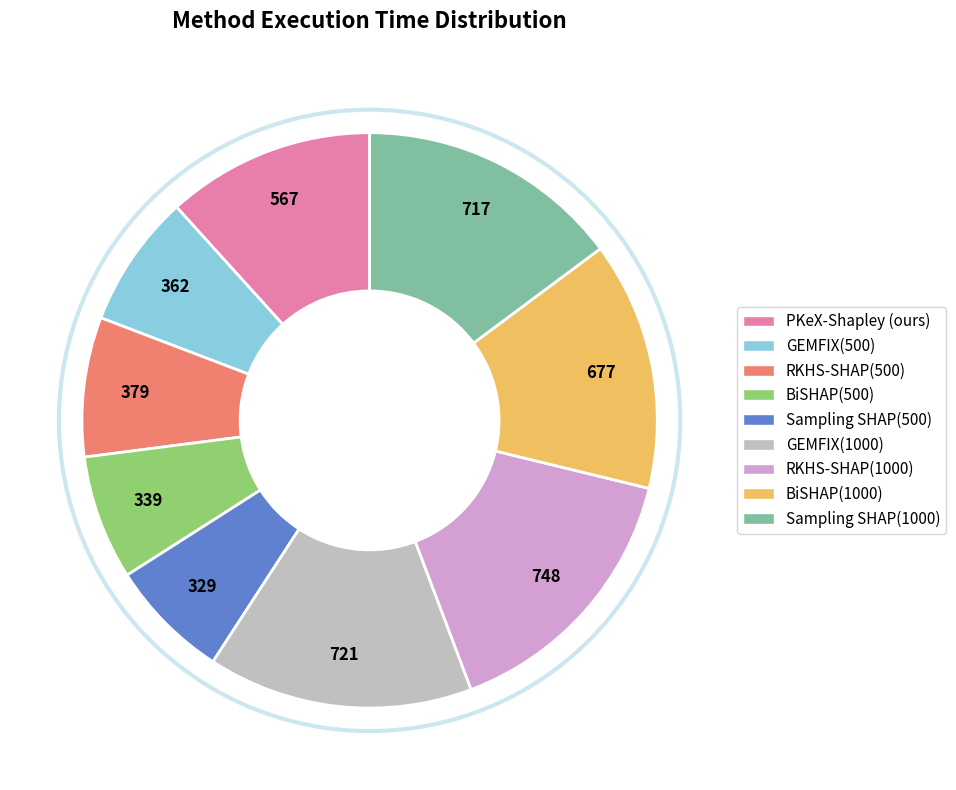

Count the number of slices in the pie.

9